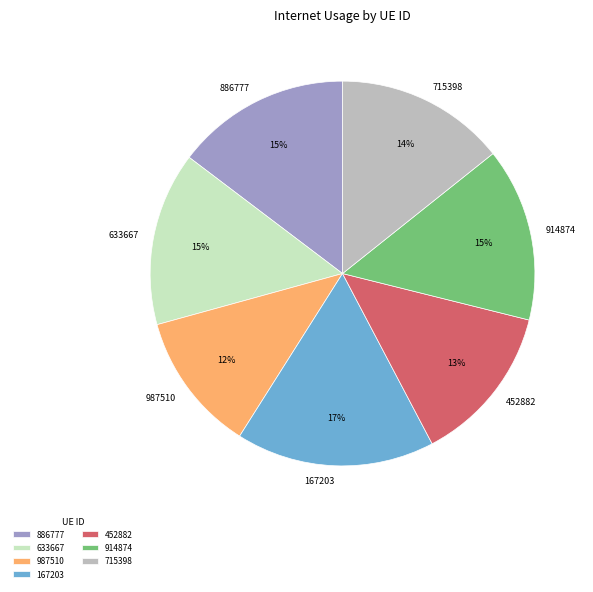

What is the largest slice in the pie chart?

167203